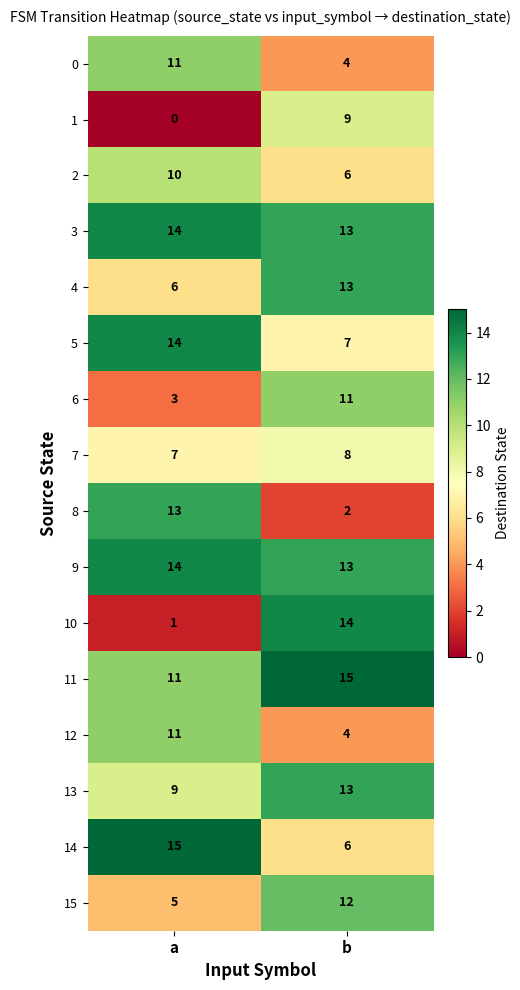

Count the number of data series in this chart.

16